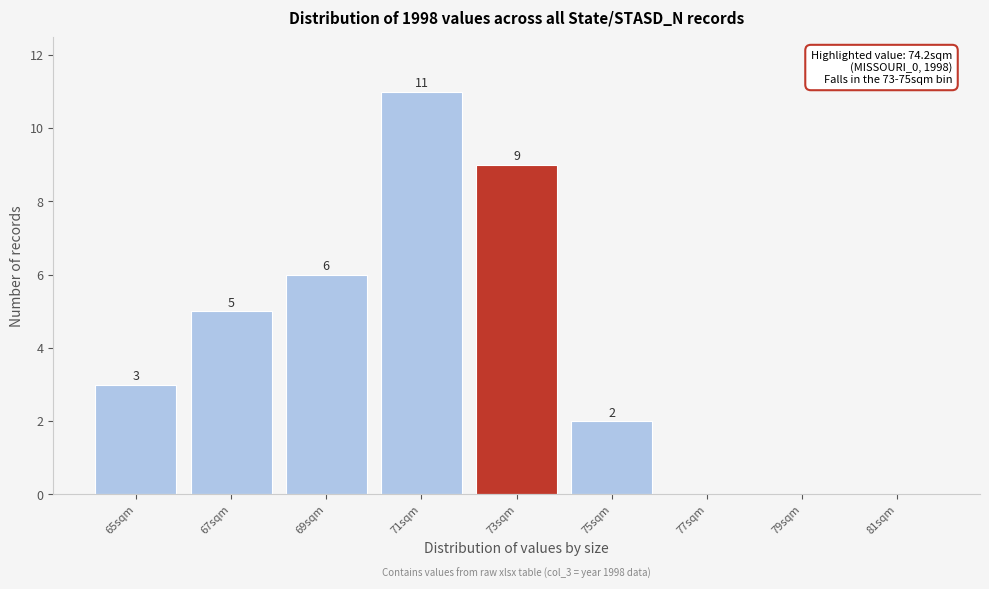

Reading right to left, list all the values displayed in this chart.

81sqm=0	79sqm=0	77sqm=0	75sqm=2	73sqm=9	71sqm=11	69sqm=6	67sqm=5	65sqm=3